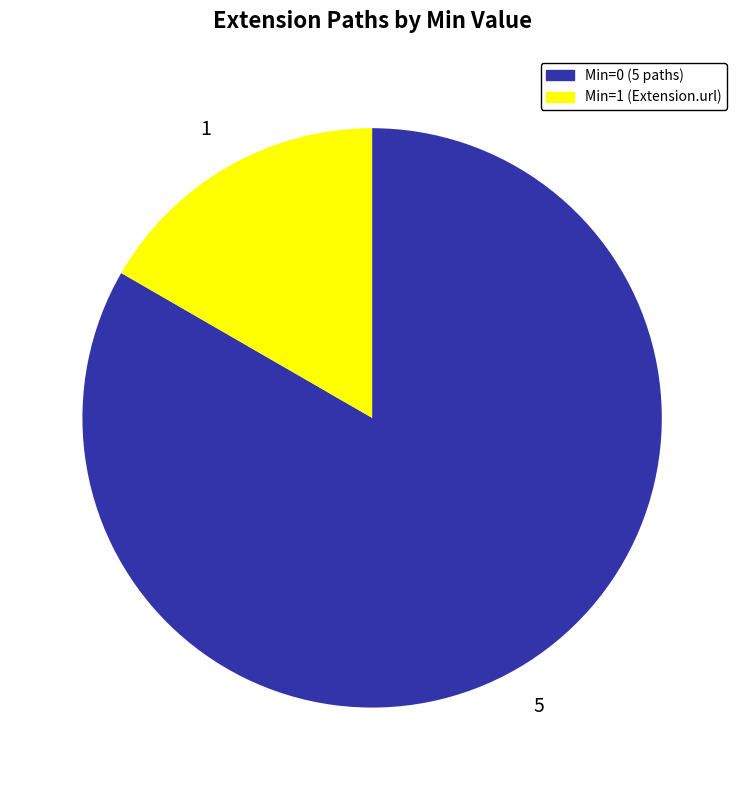

Does any single category account for the majority?

Yes